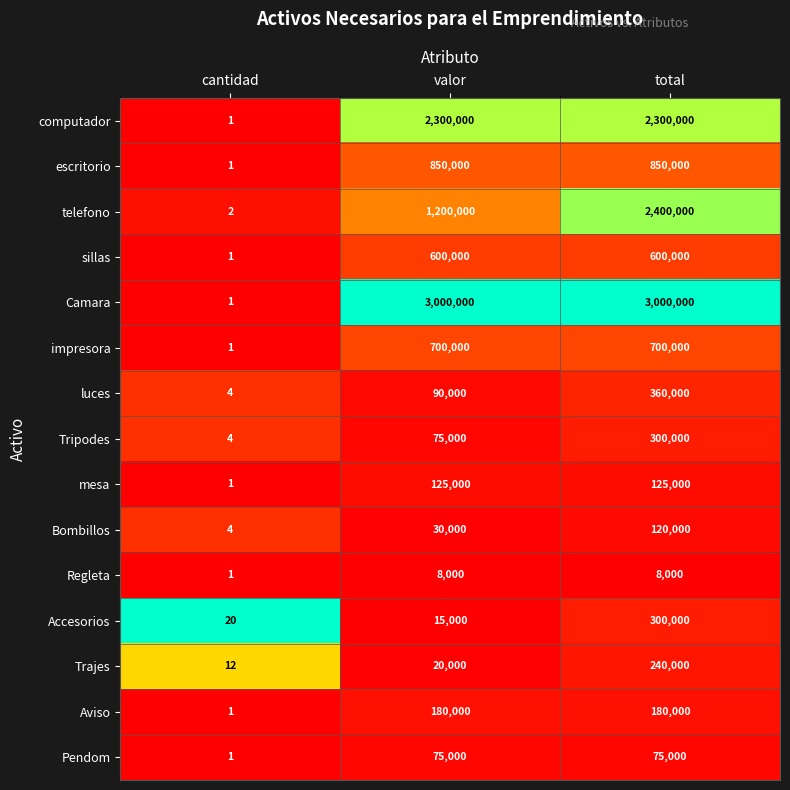

What is the sum of all telefono values?

3600002